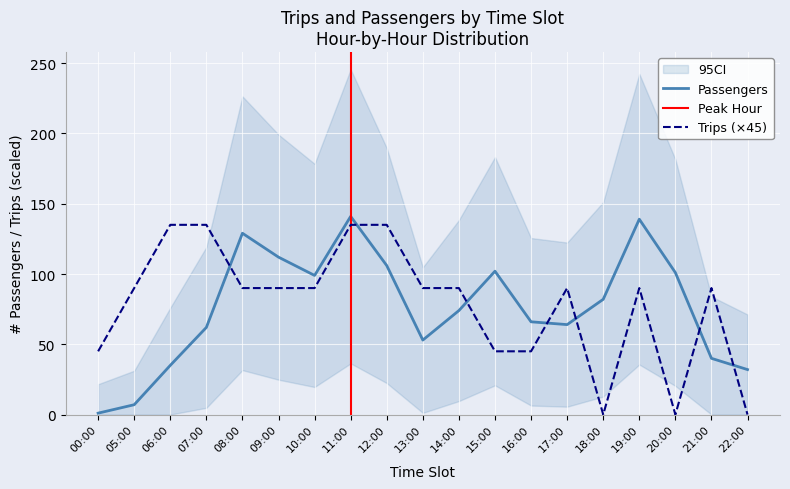

Reading left to right, extract all data points from this chart.

Passengers: 1	7	35	62	129	112	99	141	106	53	74	102	66	64	82	139	101	40	32
Trips: 45	90	135	135	90	90	90	135	135	90	90	45	45	90	0	90	0	90	0